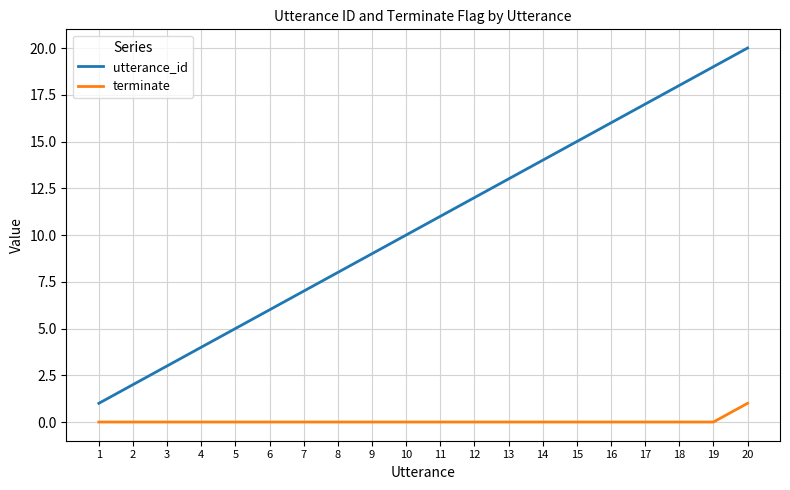

Is it true that terminate equals 1 at 20?

True